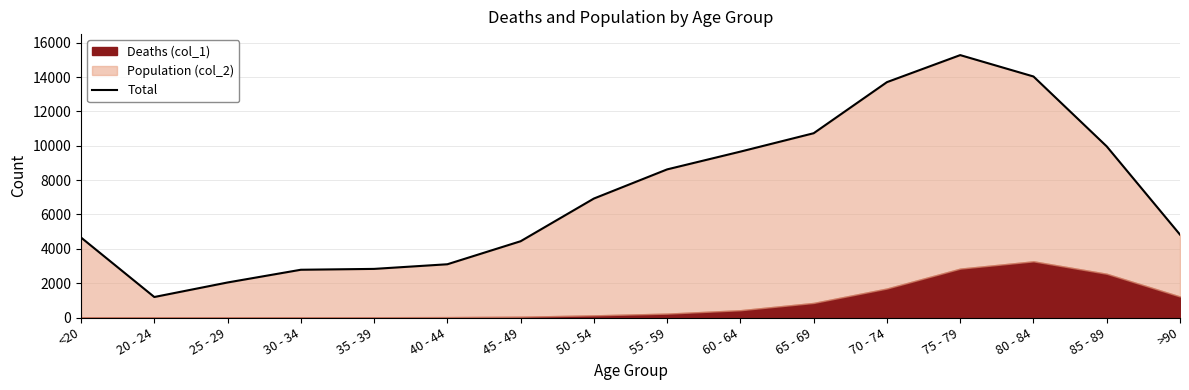

Rank the categories by value from highest to lowest.

75 - 79, 80 - 84, 70 - 74, 65 - 69, 85 - 89, 60 - 64, 55 - 59, 50 - 54, >90, <20, 45 - 49, 40 - 44, 35 - 39, 30 - 34, 25 - 29, 20 - 24